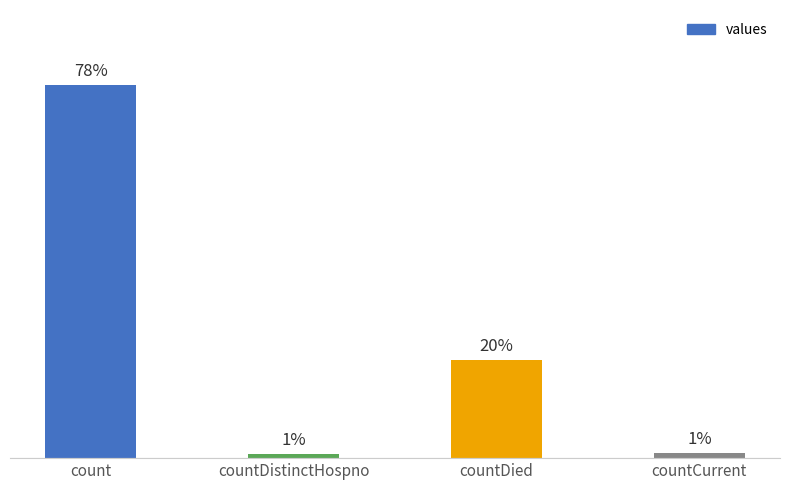

List the labels in order of value, largest first.

count, countDied, countCurrent, countDistinctHospno